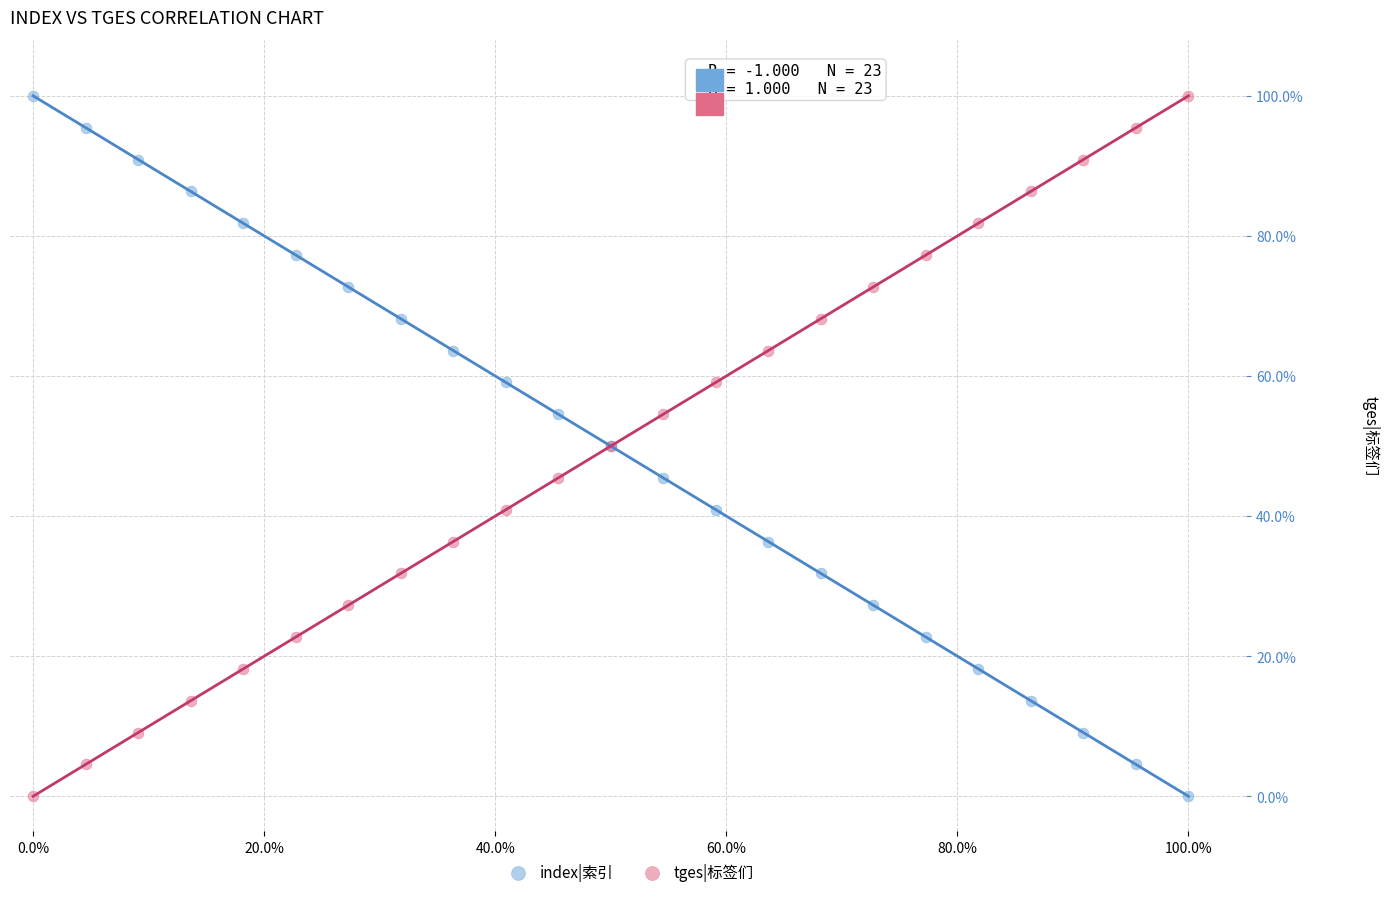

What are all the series names shown in the legend?

index|索引, tges|标签们